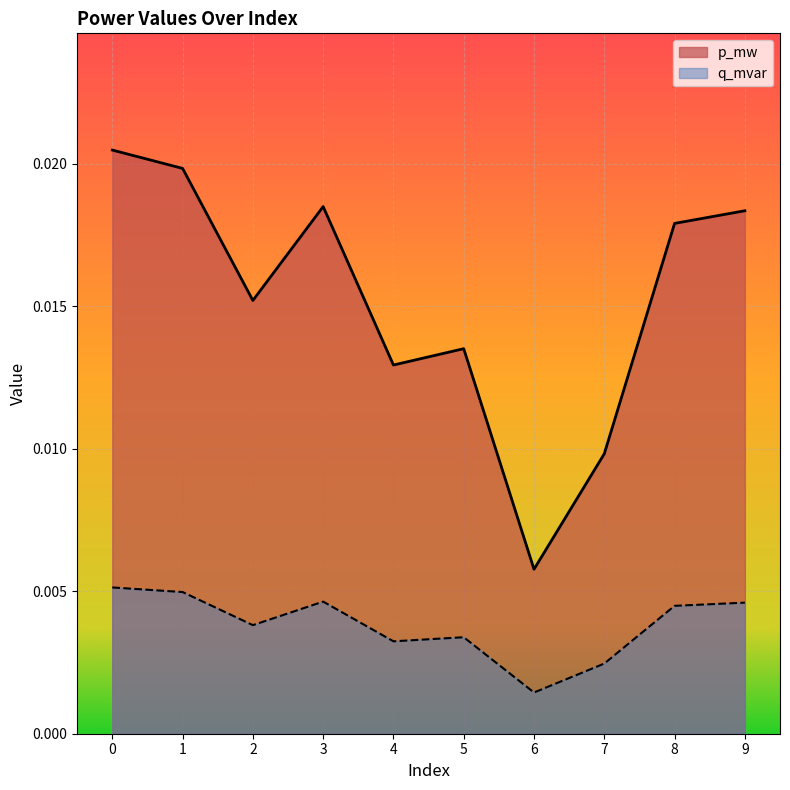

Which series changed the most between 7 and 8?

p_mw